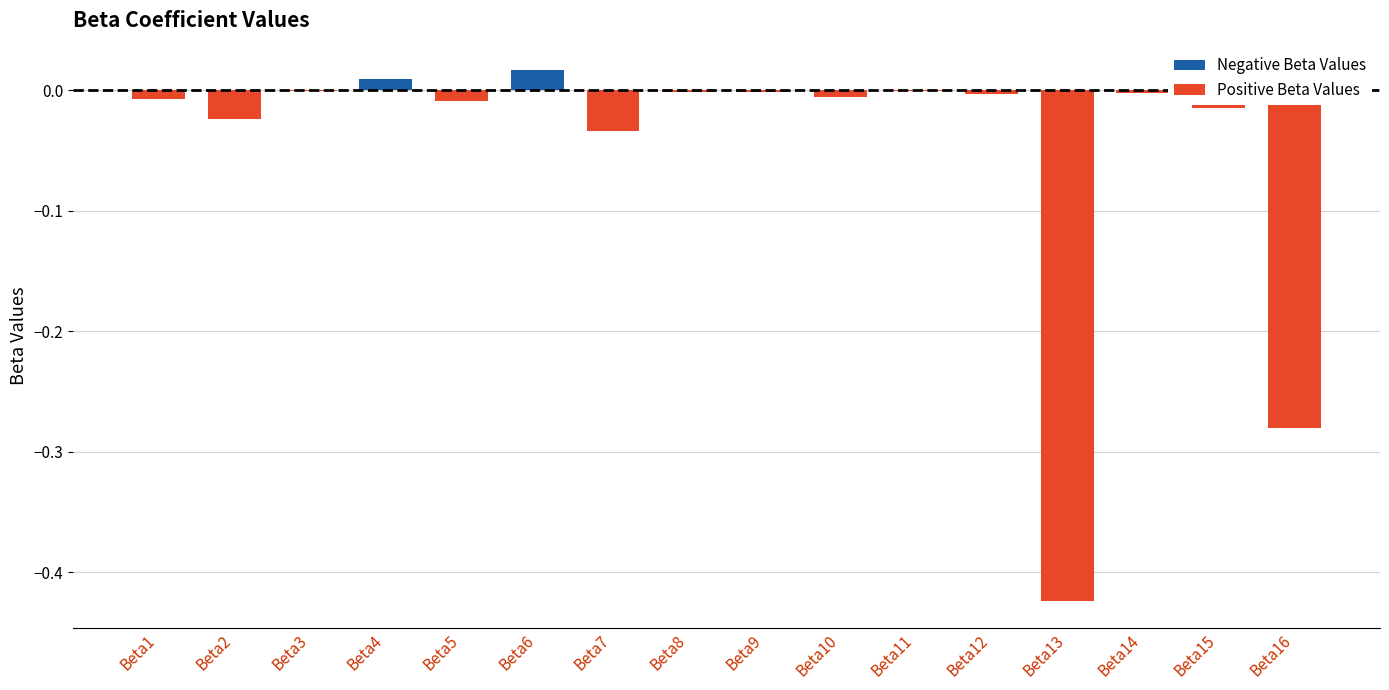

How many distinct data groups are displayed?

1